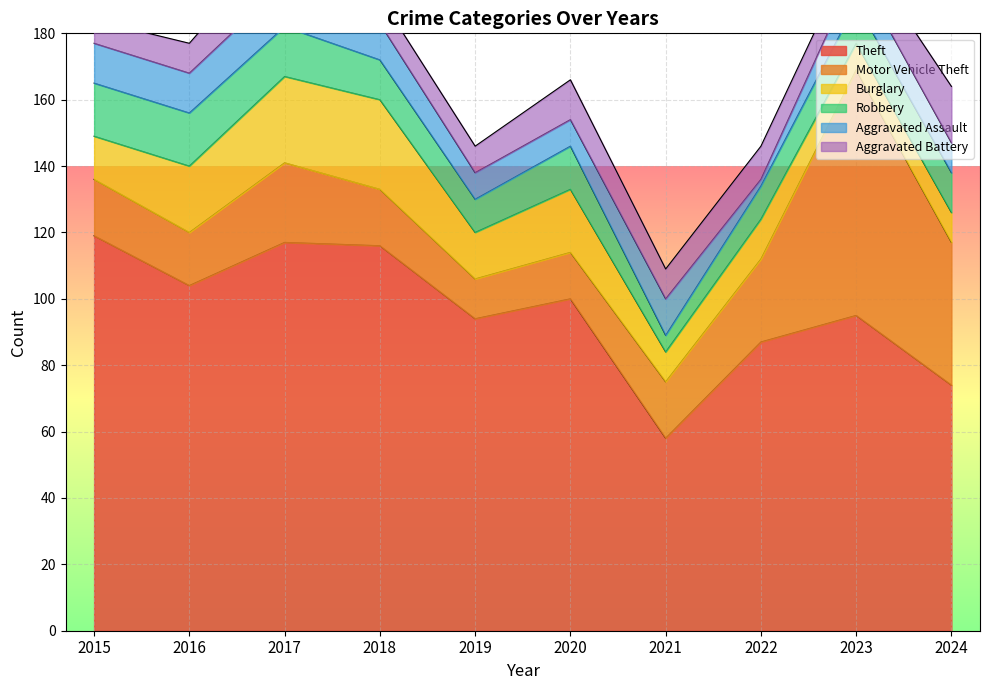

The Burglary series shows 34 at 2020. True or false?

False